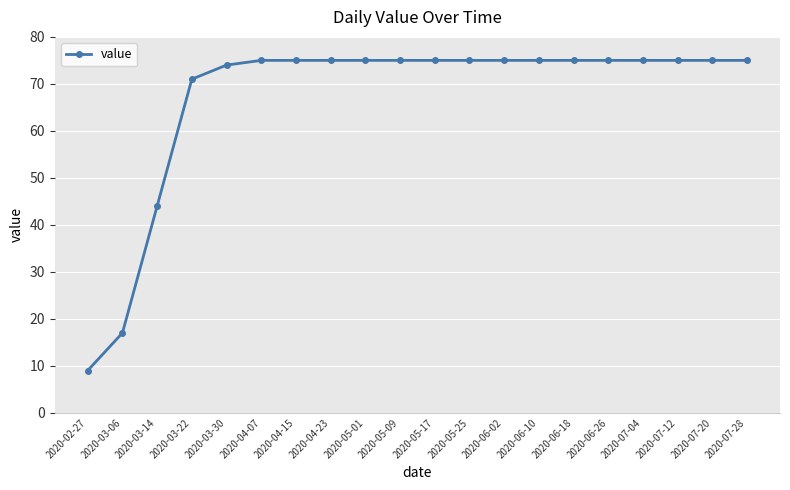

Which category has the lowest value across all series?

2020-02-27